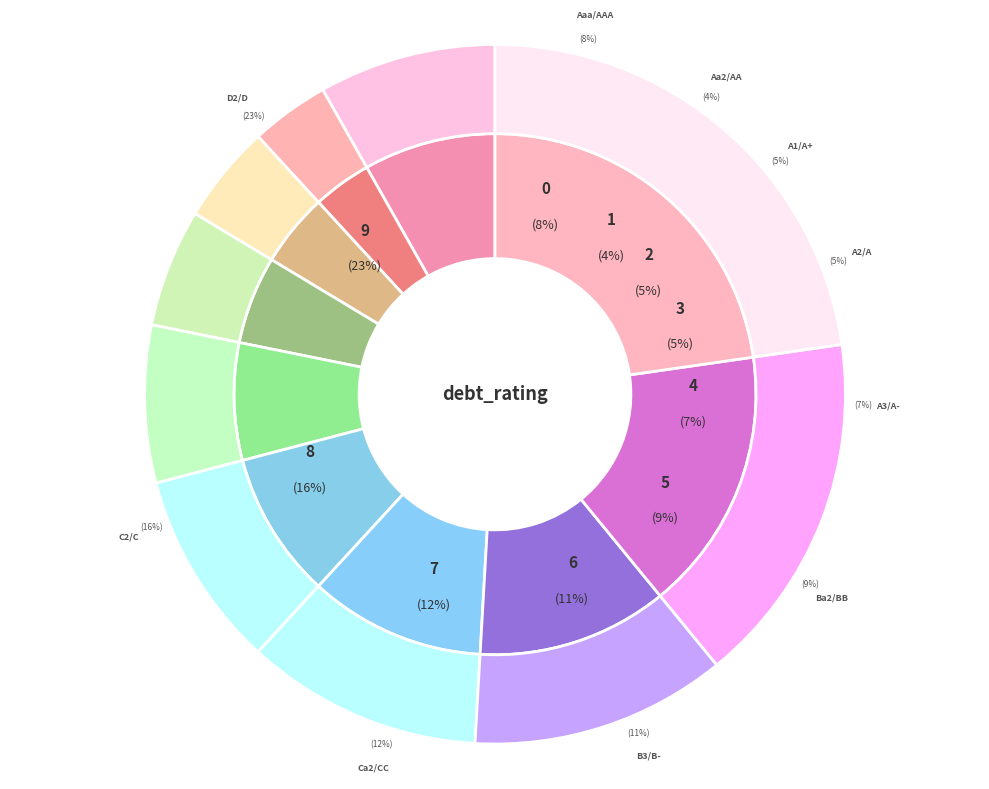

Is B3/B- the majority of the pie?

No